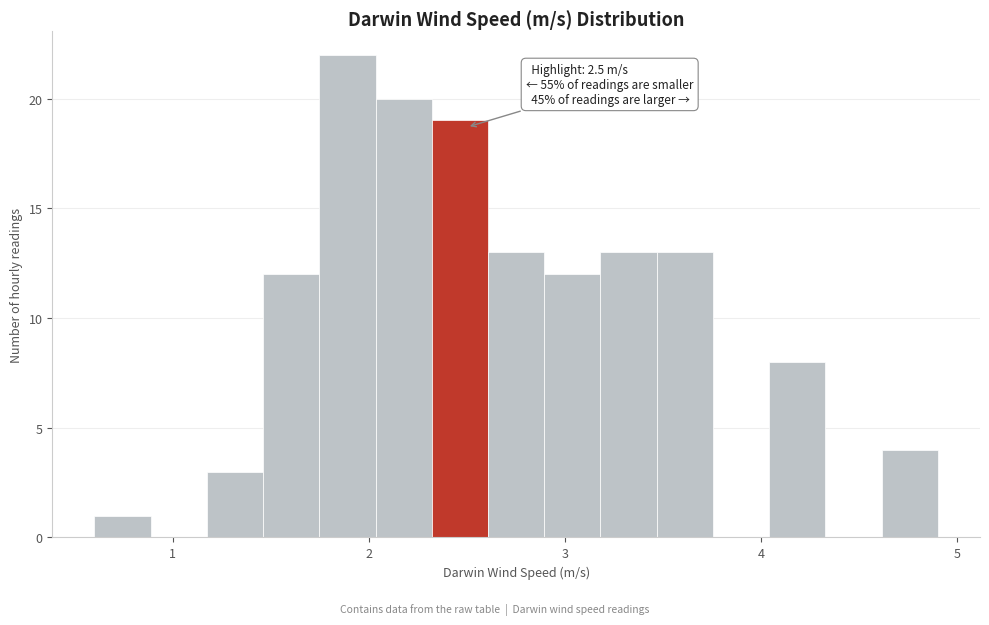

Around what value on the x-axis is the tallest bar? Give the approximate position of its centre, as read against the axis.

1.9